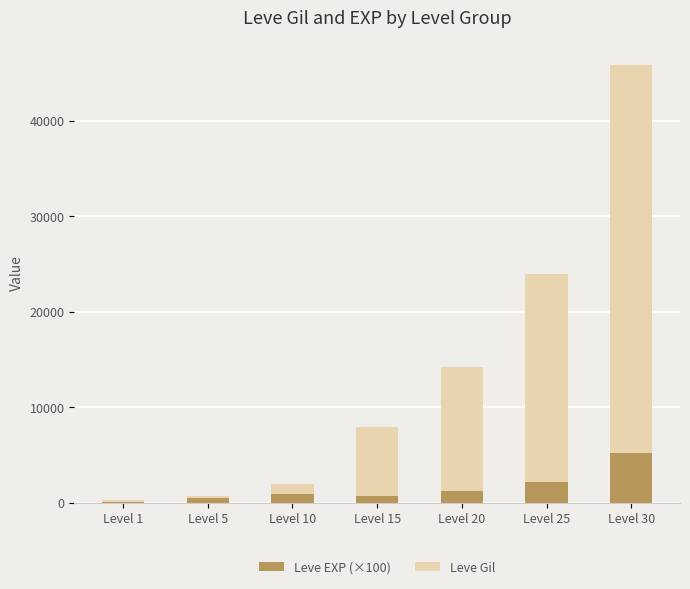

At which category is the sum across all series the highest?

Level 30